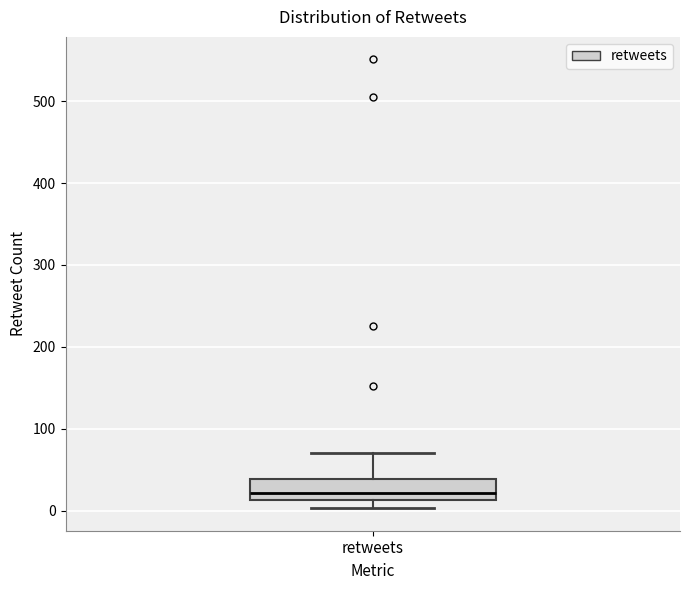

Where does the median line of the box for retweets sit on the y-axis? The values are not printed on the chart, so give them approximately, as read against the axis.

20